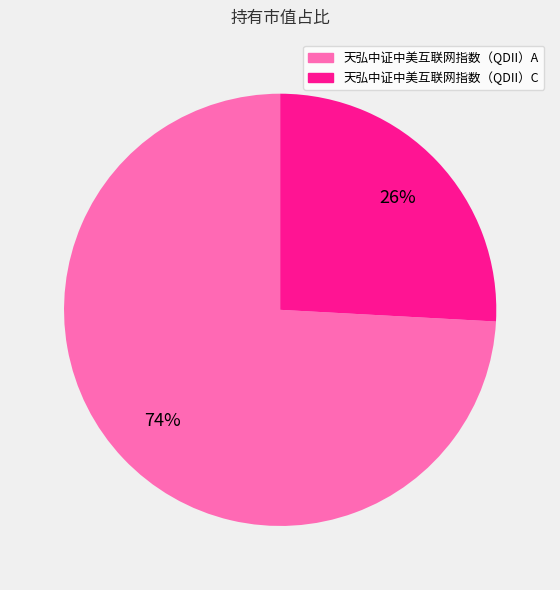

Is the sum of 天弘中证中美互联网指数（QDII）A and 天弘中证中美互联网指数（QDII）C greater than half?

Yes